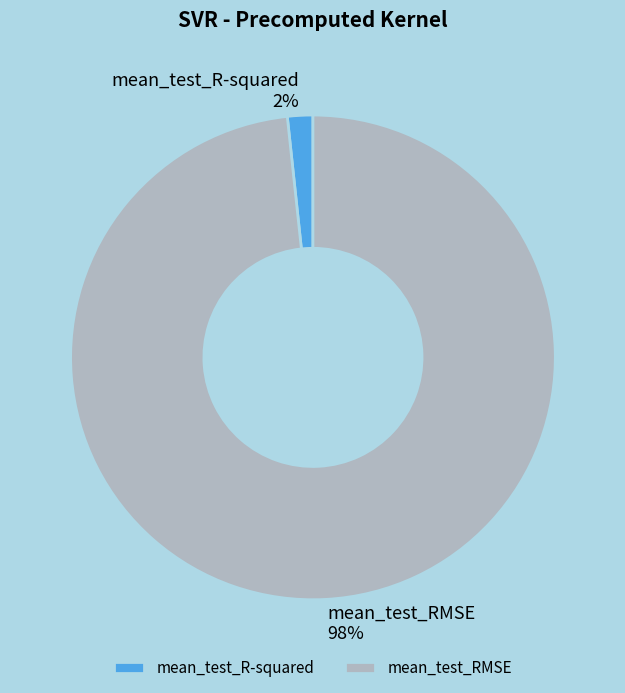

Which category has the biggest portion of the pie?

mean_test_RMSE